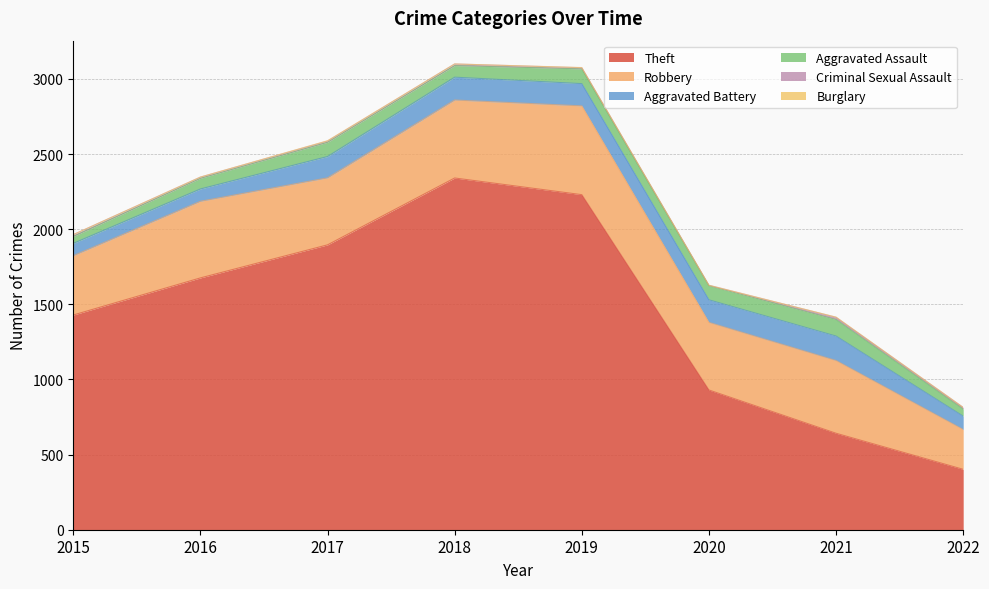

Which series has the largest total across all categories?

Theft